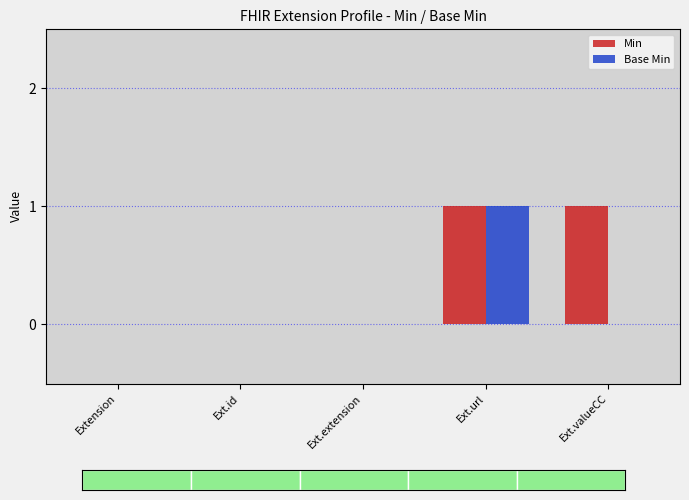

Which series has the widest spread of values?

Min